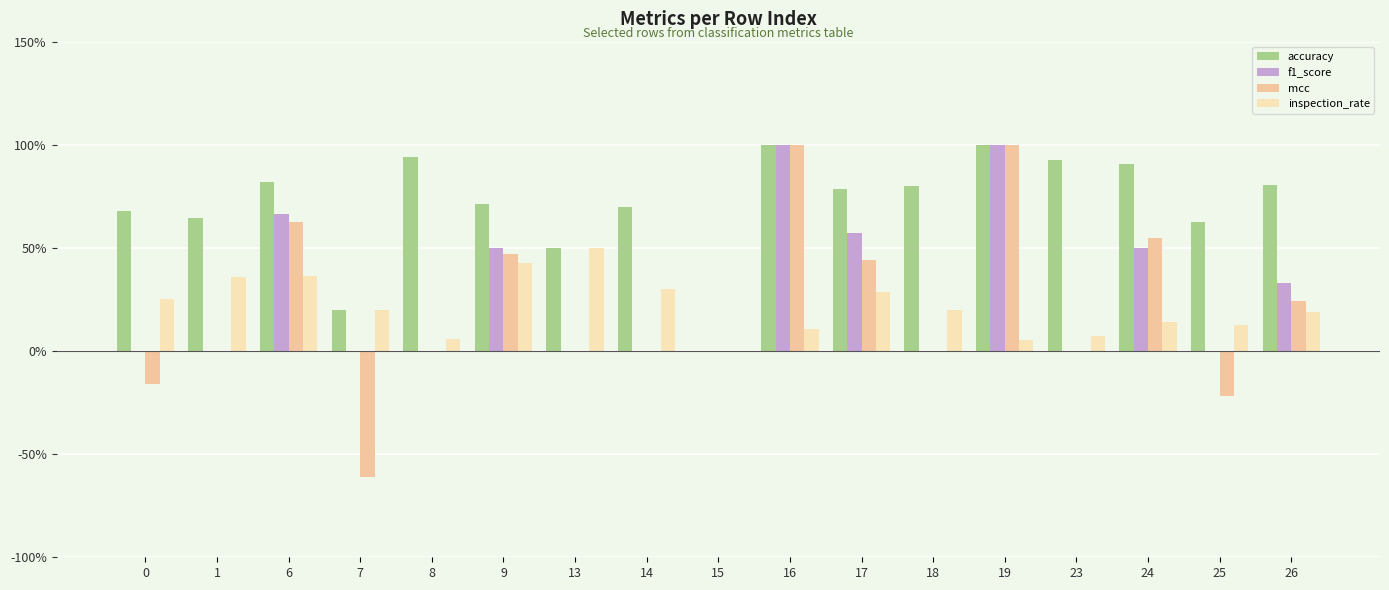

Between 1 and 8, which series saw the biggest shift?

accuracy